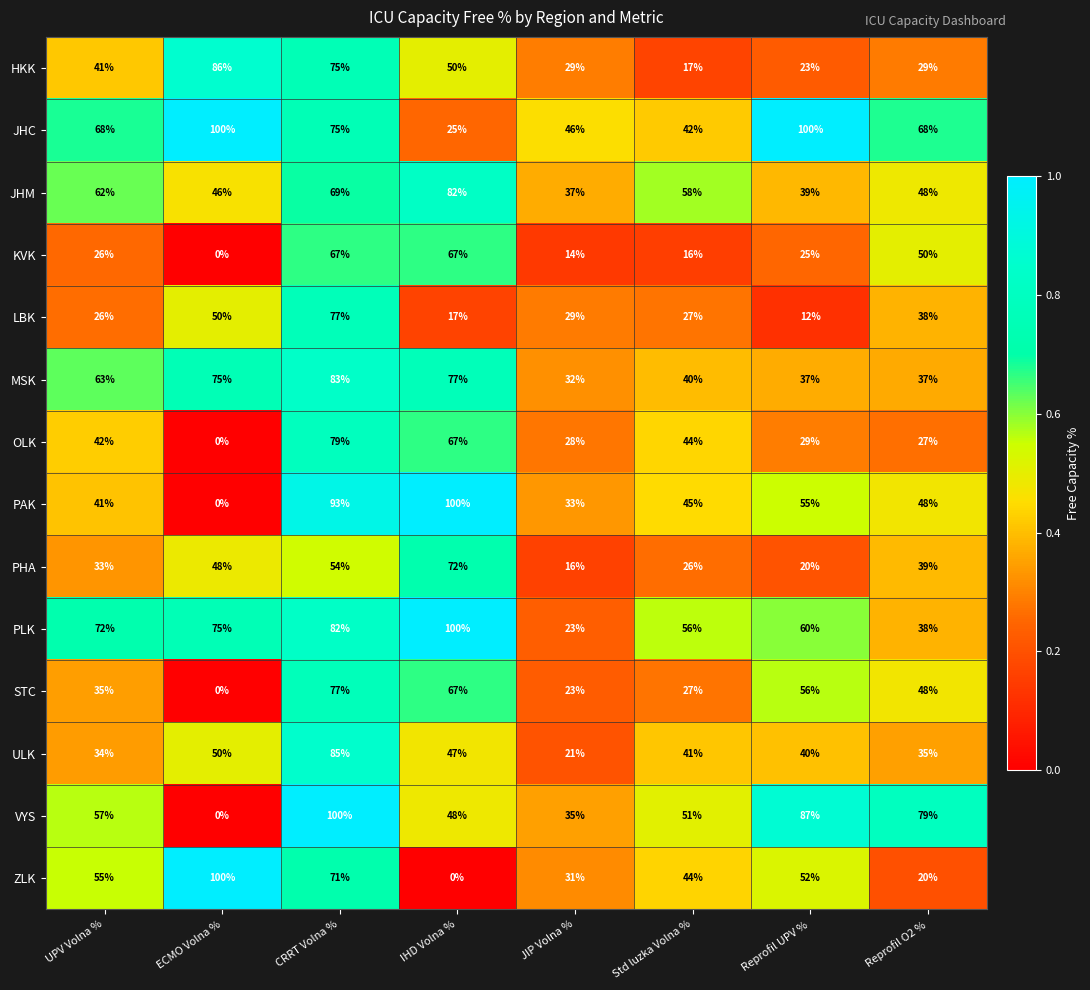

What is the difference between the highest and lowest values at IHD Volna %?

100